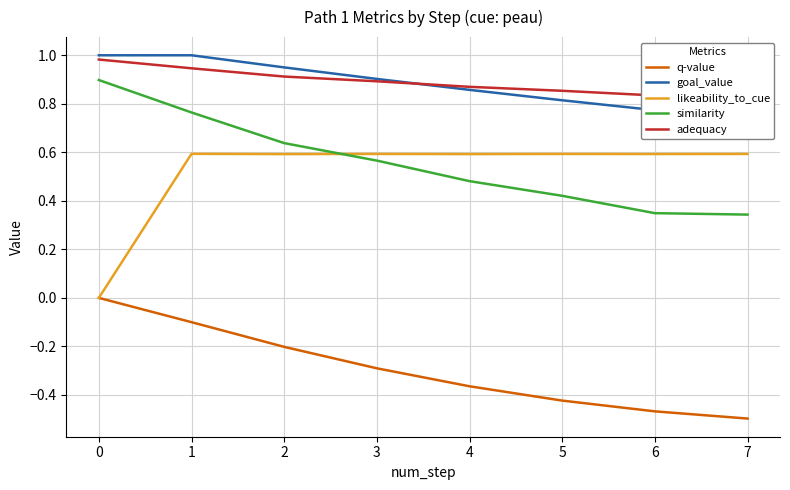

List the series in order of their peak value, highest first.

goal_value, adequacy, similarity, likeability_to_cue, q-value